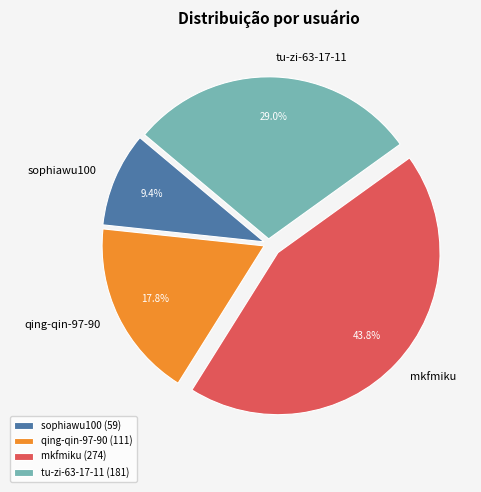

Is there a majority slice in this chart?

No